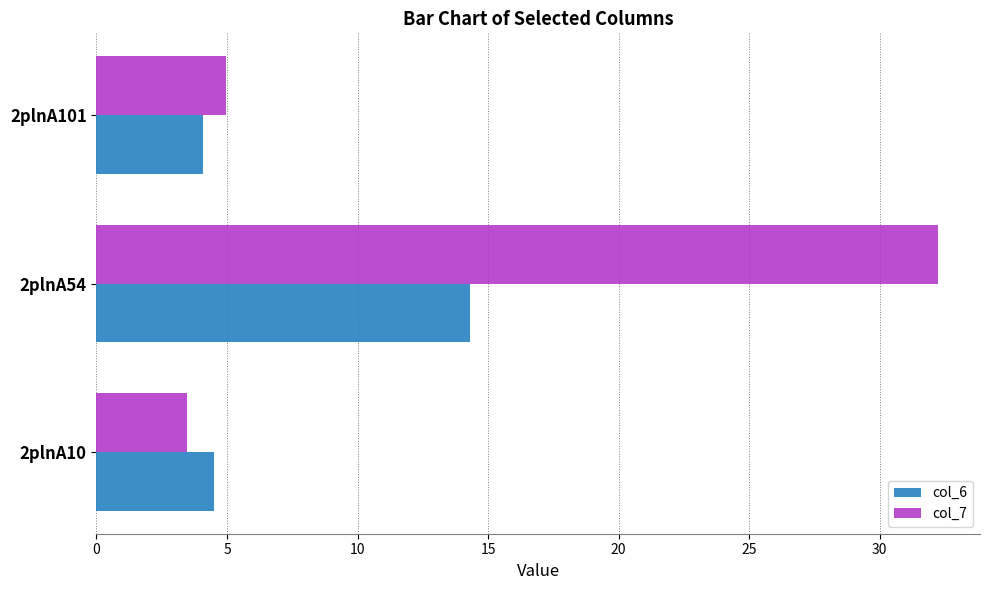

Is the value of col_6 at 2plnA10 greater than the value of col_7 at 2plnA10?

Yes